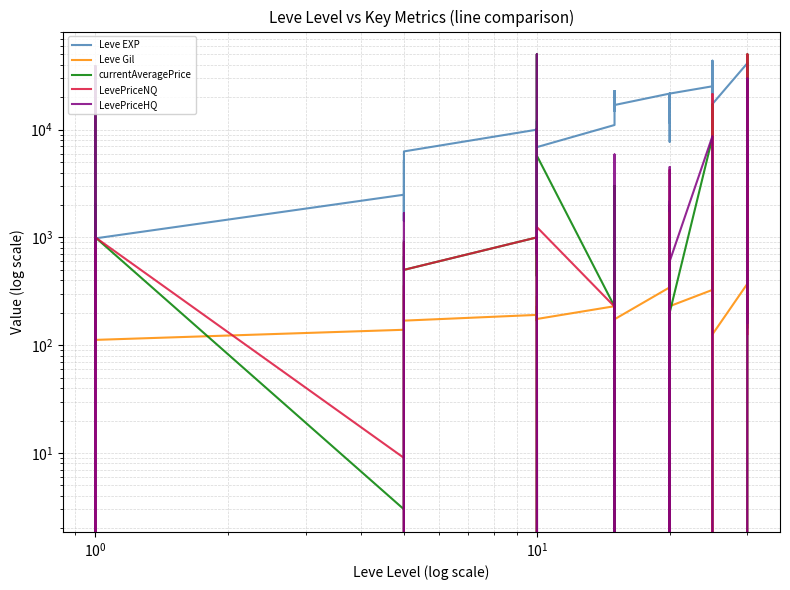

What are all the series names shown in the legend?

Leve EXP, Leve Gil, currentAveragePrice, LevePriceNQ, LevePriceHQ